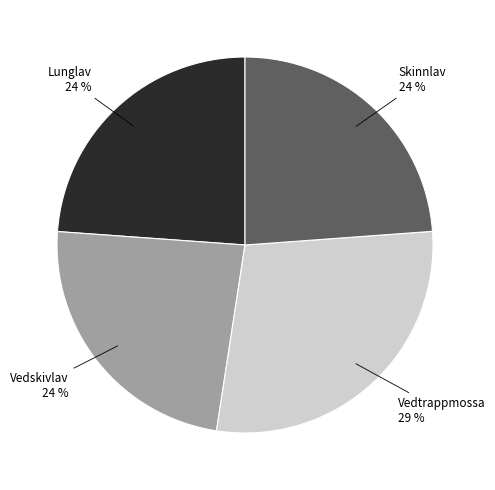

How many slices are in this pie chart?

4